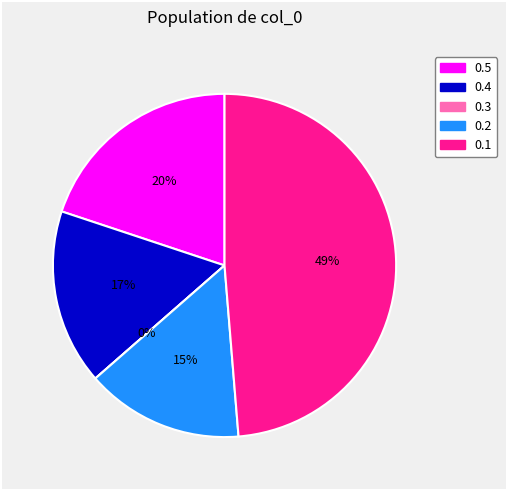

Is there a majority slice in this chart?

No